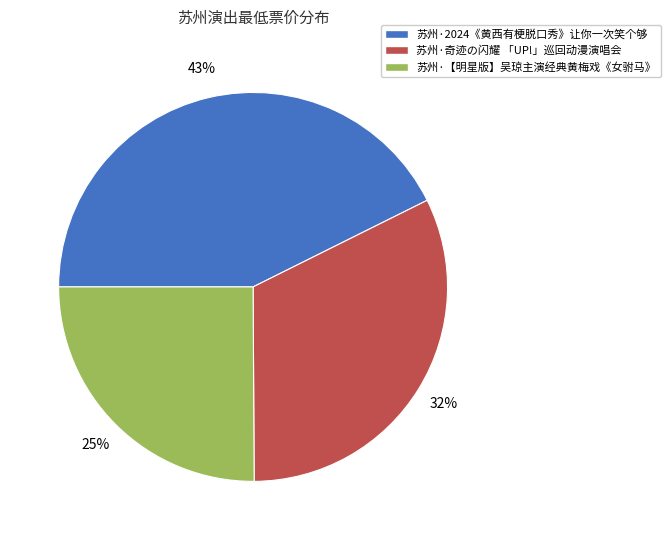

True or false: 苏州·【明星版】吴琼主演经典黄梅戏《女驸马》 accounts for 39% of the total.

False